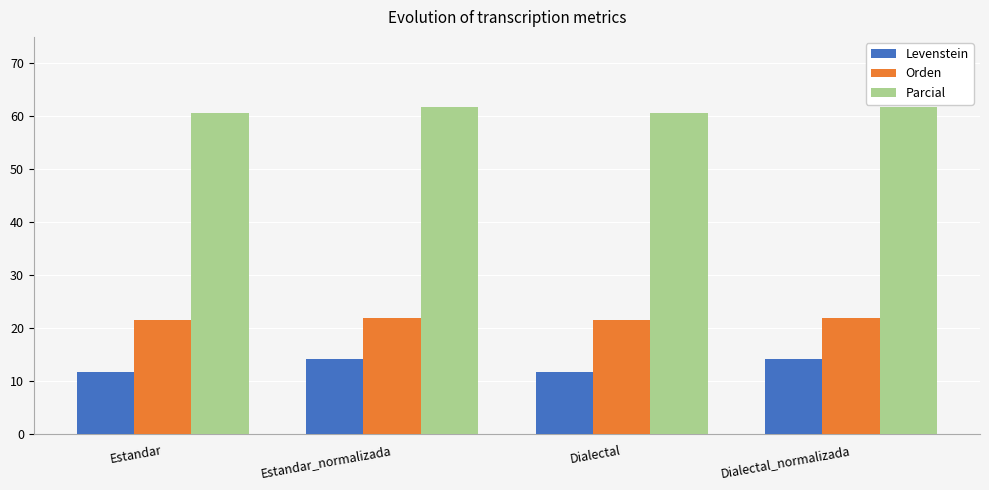

List the series in order of their overall mean, lowest first.

Levenstein, Orden, Parcial